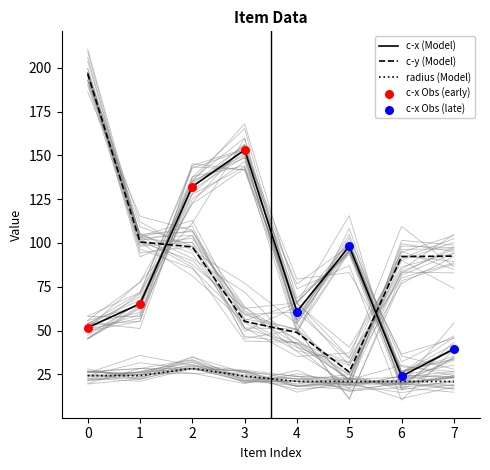

Which series has the largest total across all categories?

c-y